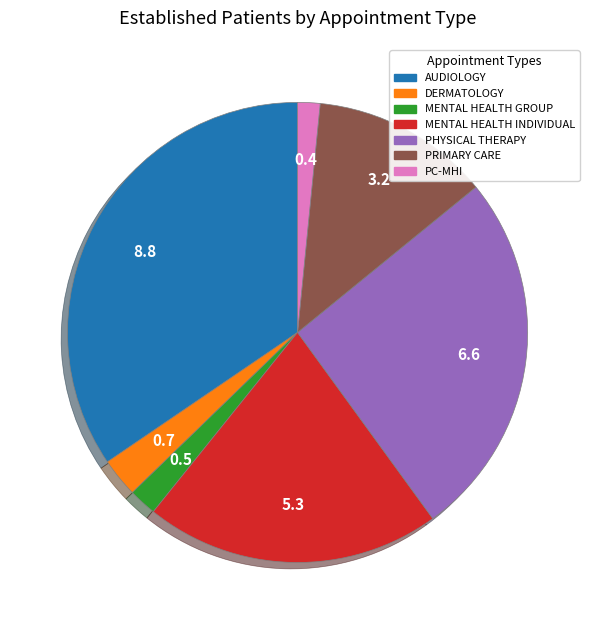

Does any single category account for the majority?

No